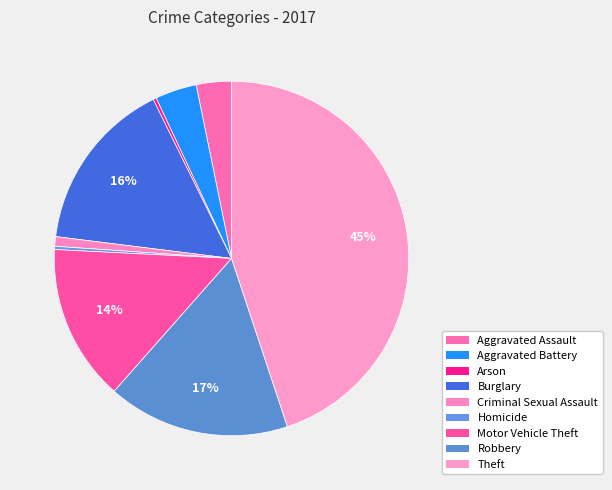

Does Robbery account for over 50% of the chart?

No